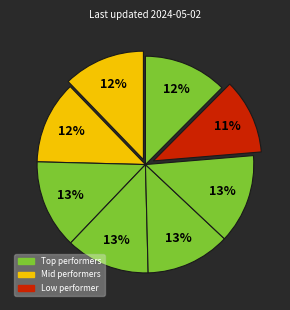

How many slices are in this pie chart?

8